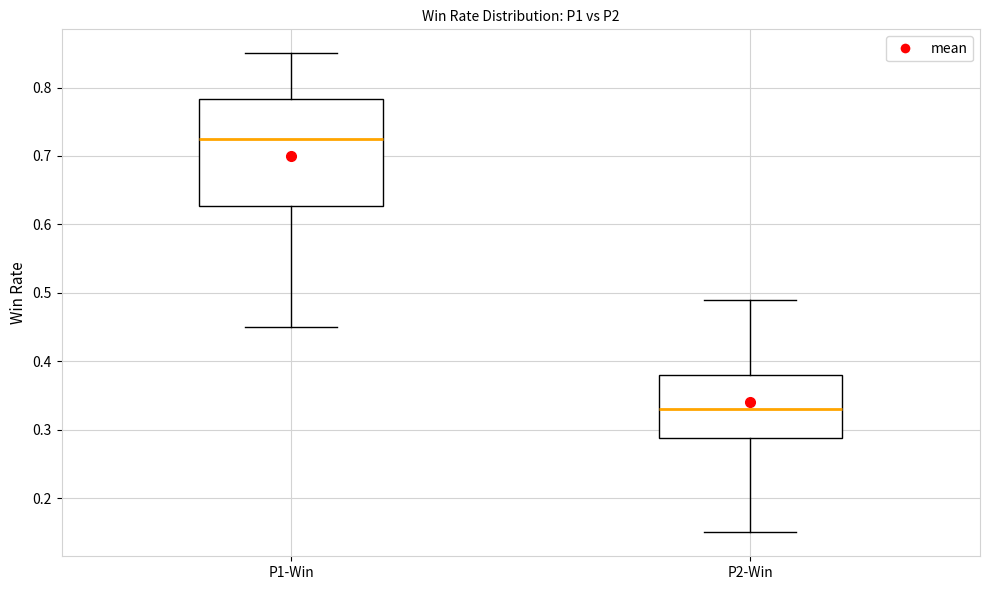

Which box has the lowest median line?

P2-Win